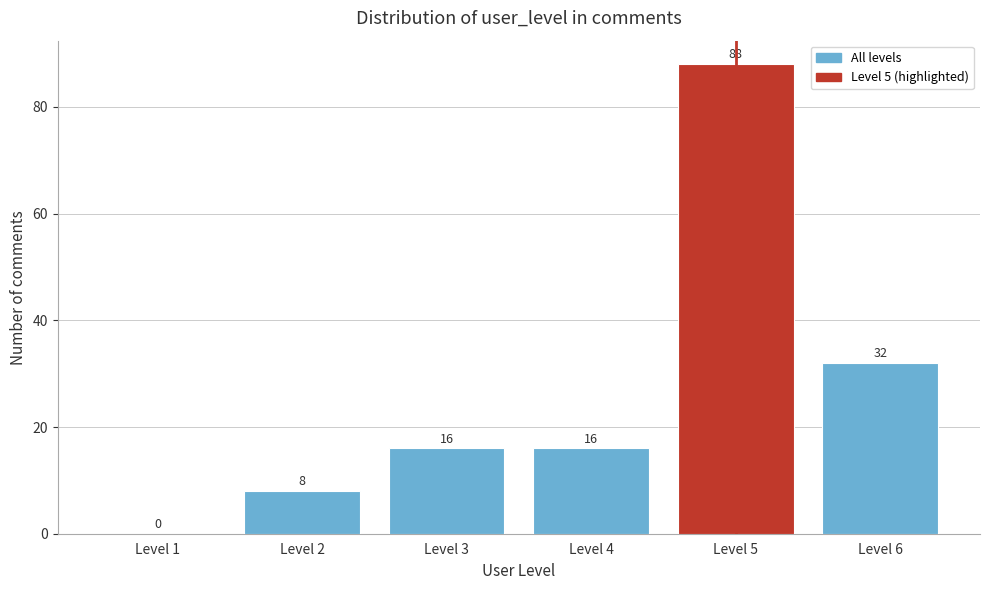

Reading left to right, what are all the values shown in this chart?

Level 1=0	Level 2=8	Level 3=16	Level 4=16	Level 5=88	Level 6=32